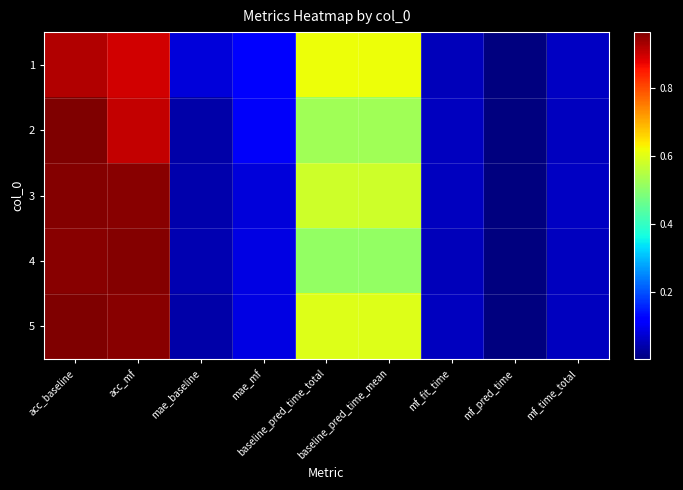

Rank the series by their maximum value, from highest to lowest.

2, 5, 3, 4, 1